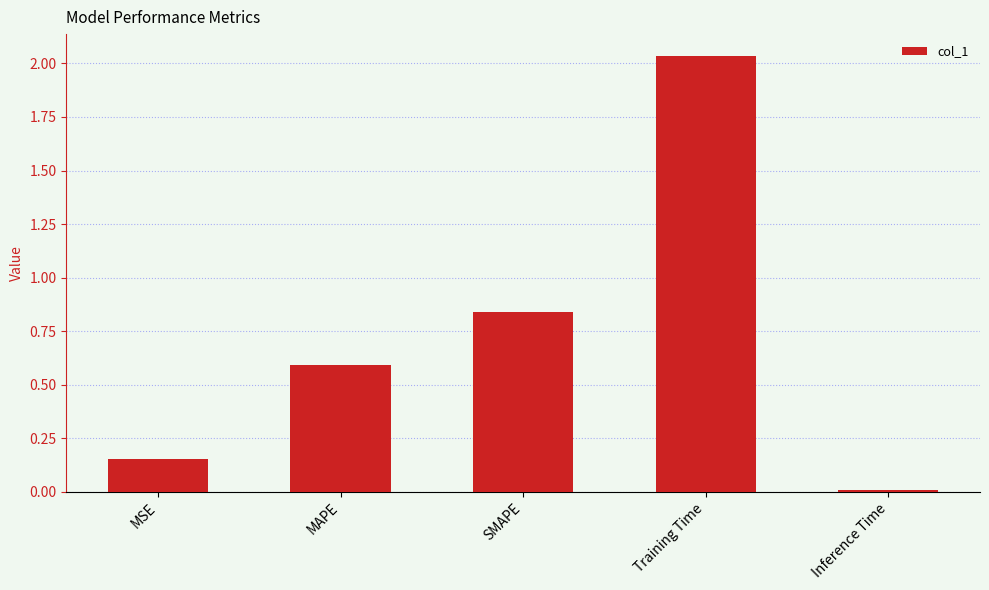

What is the difference between the maximum and second lowest values?

1.9